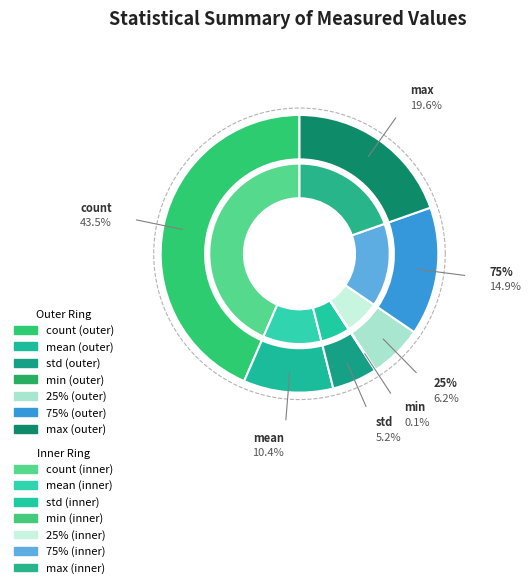

How many segments does this pie chart have?

7